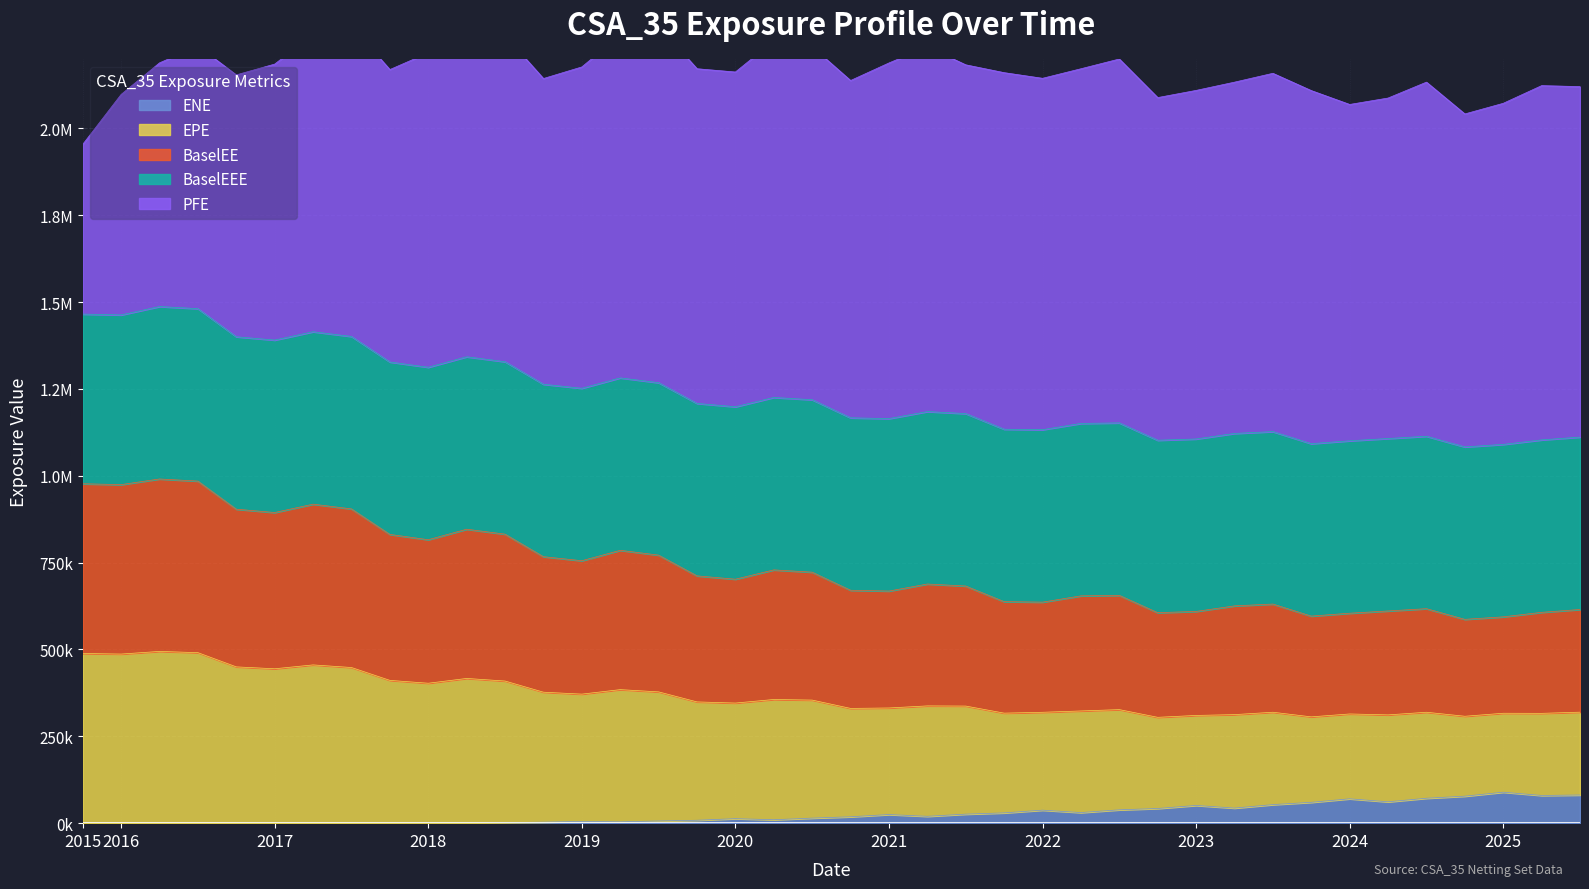

True or false: EPE and ENE cross at least once.

False